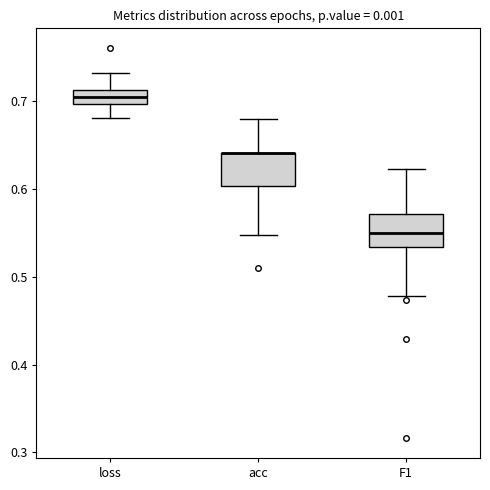

Reading left to right, transcribe this box plot: for each box, give where its median line is, the range the box spans, and where its two whiskers end, as read against the y-axis. The values are not printed on the chart, so give them approximately, as read against the axis.

loss: median 0.70 (inside the box), box 0.70 to 0.71, whiskers 0.68 to 0.73
acc: median 0.64 (drawn on the box's upper edge), box 0.60 to 0.64, whiskers 0.55 to 0.68
F1: median 0.55, box 0.53 to 0.57, whiskers 0.48 to 0.62